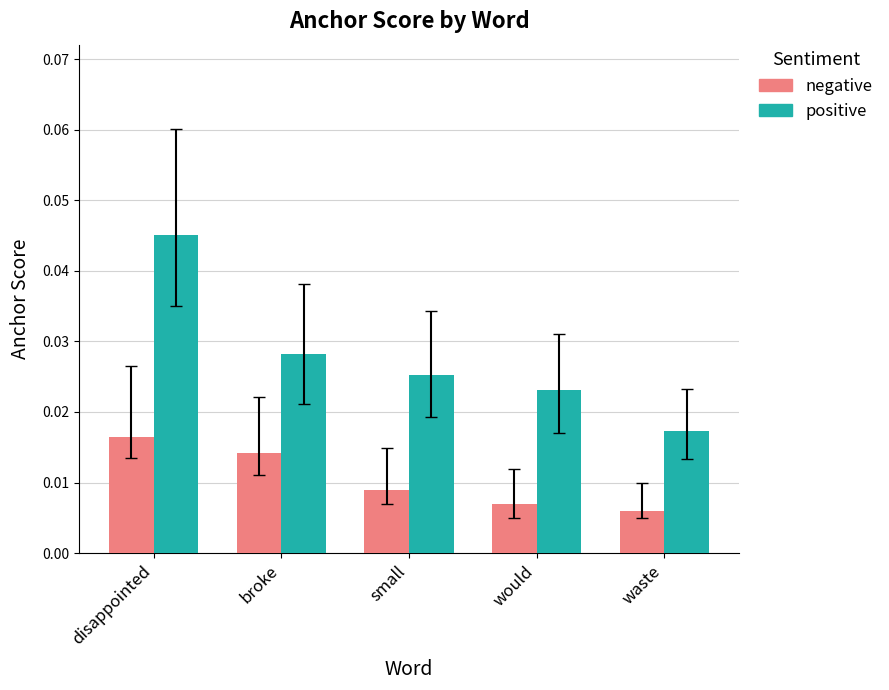

Rank the series at waste from highest to lowest value.

positive, negative